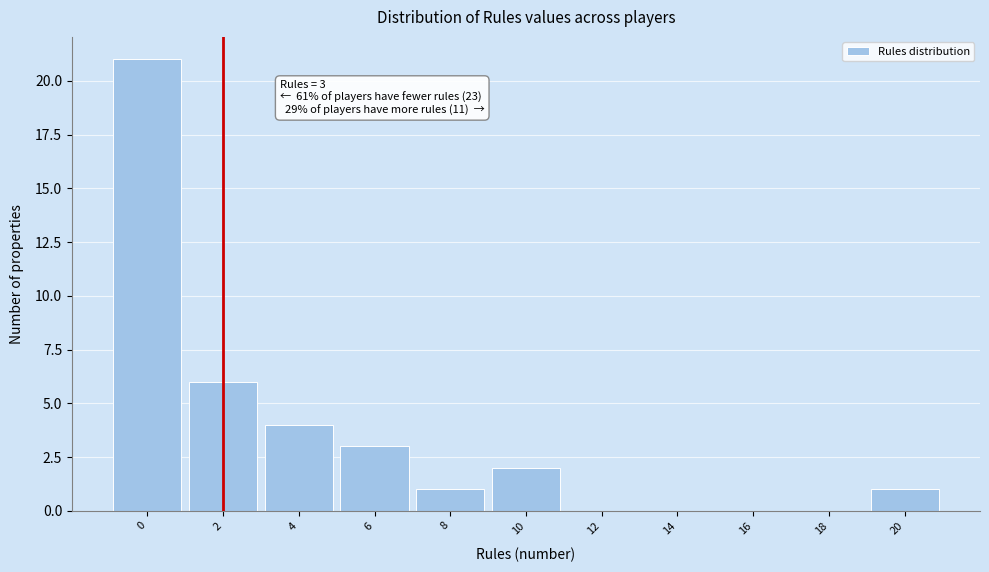

Reading left to right, transcribe all the data shown in this chart.

0=21	2=6	4=4	6=3	8=1	10=2	12=0	14=0	16=0	18=0	20=1